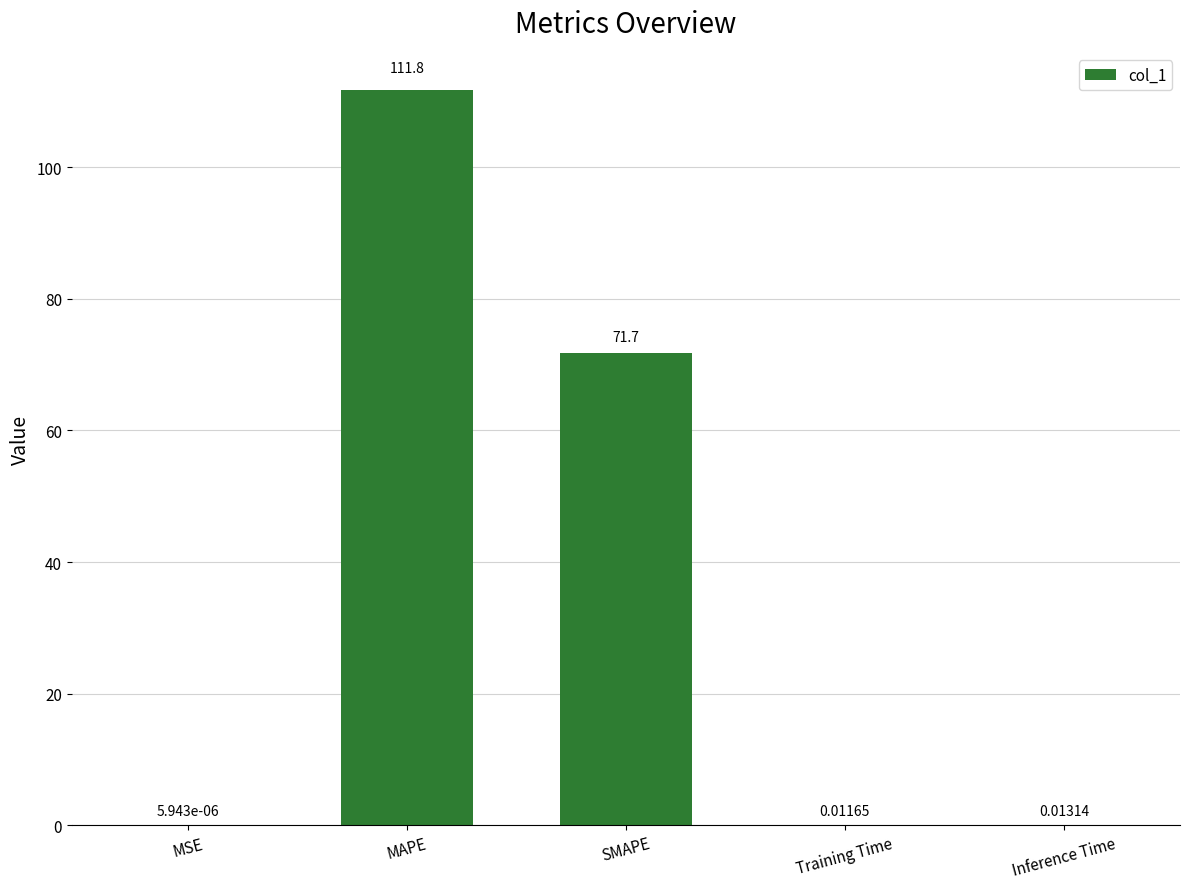

What is the change in value from SMAPE to Training Time?

-71.7